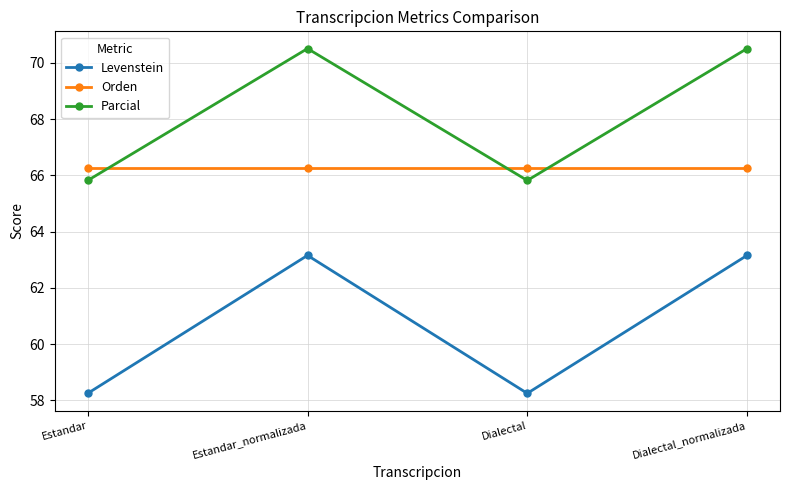

Rank the series by their maximum value, from highest to lowest.

Parcial, Orden, Levenstein